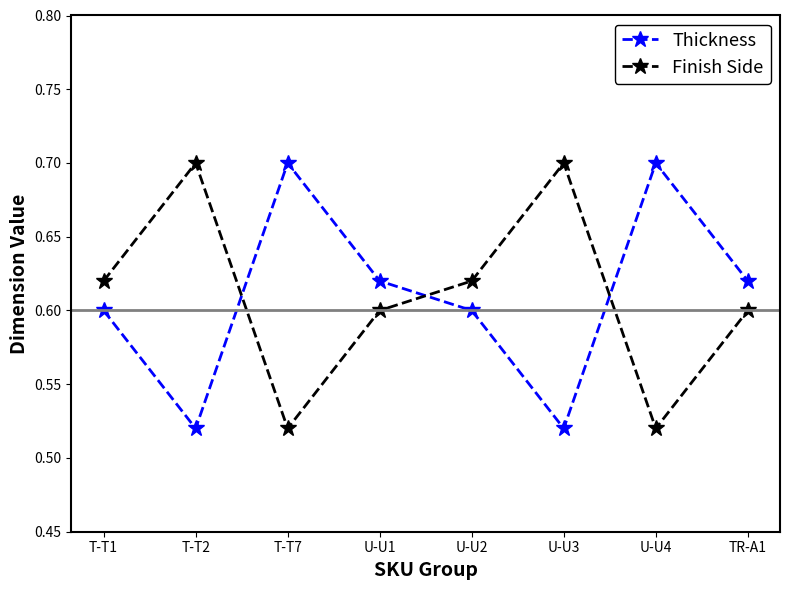

Count the Finish Side values in the range 0 to 1.

8